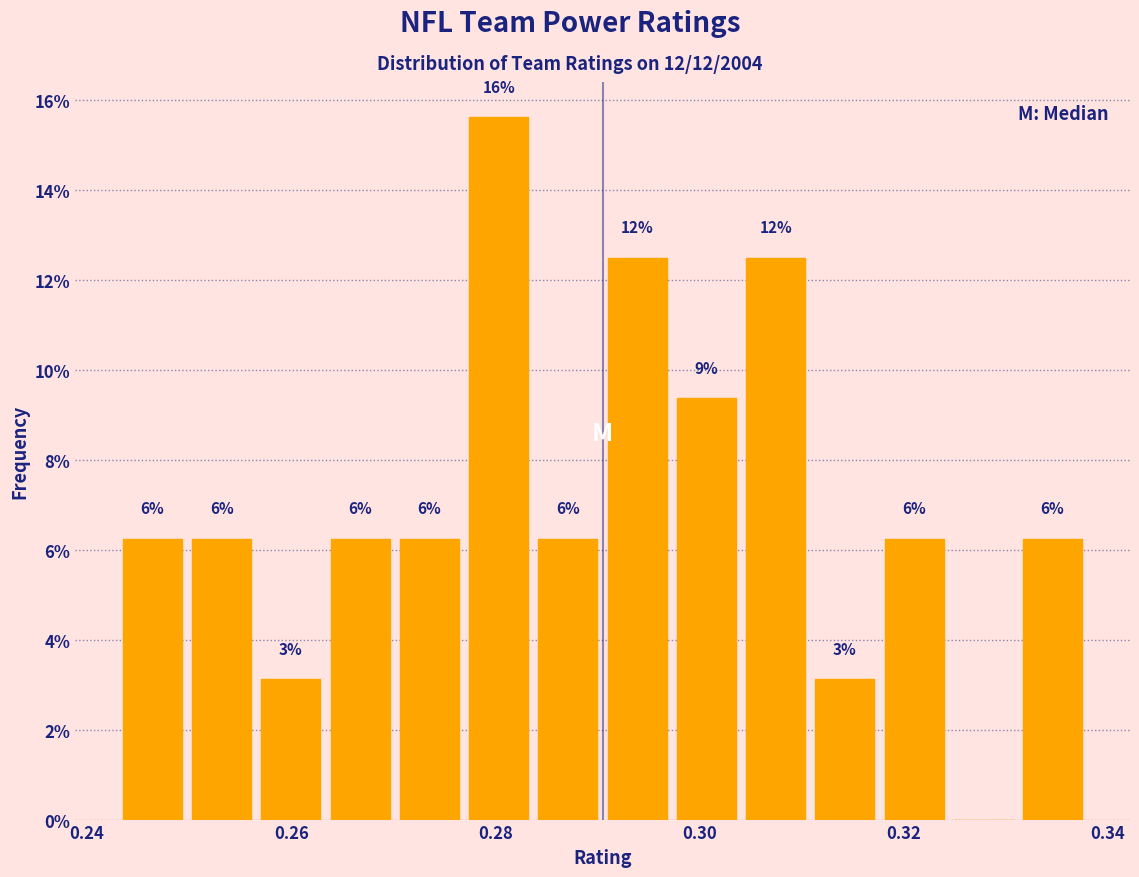

Read against the x-axis, roughly where is the centre of the tallest bar?

0.280